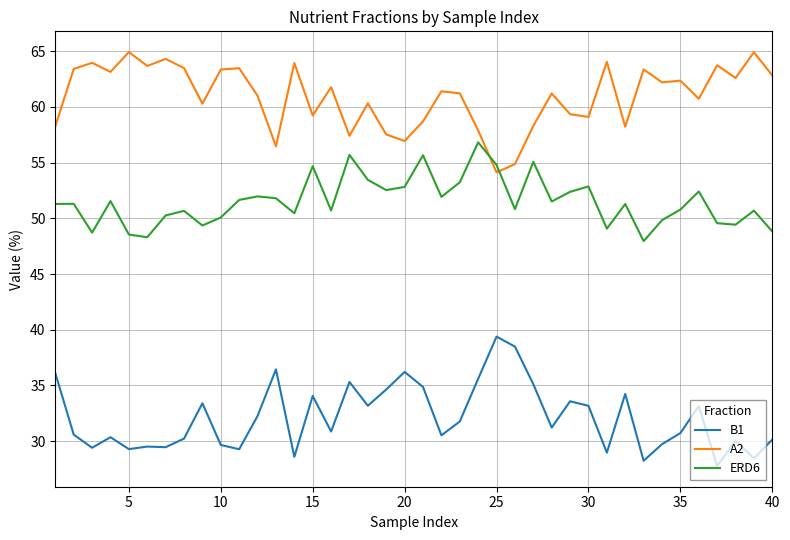

How many lines are shown in the chart?

3